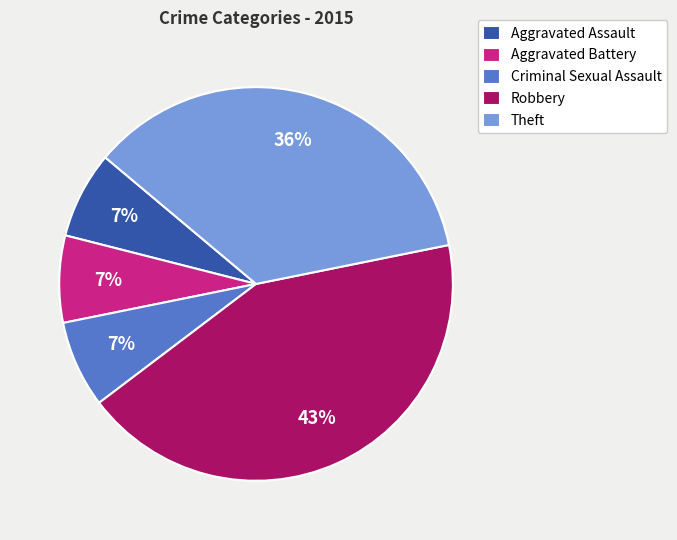

Which category has the biggest portion of the pie?

Robbery